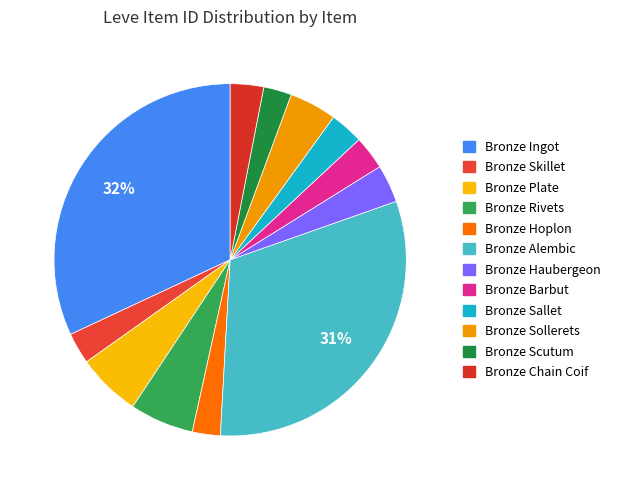

How many slices are in this pie chart?

12